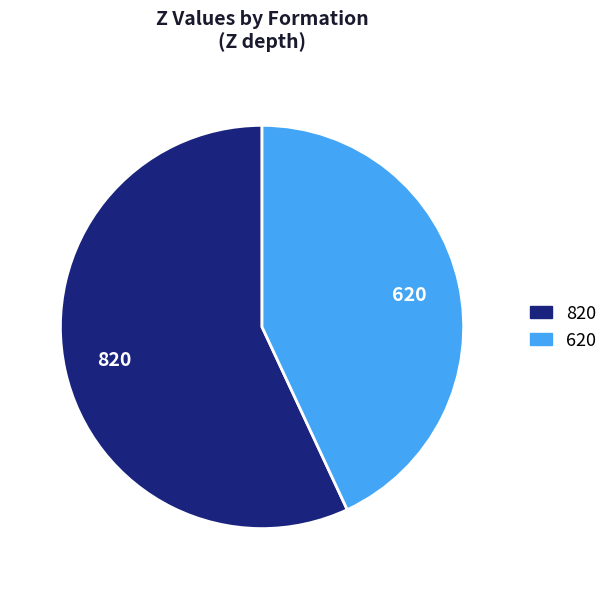

Is the sum of 620 and 820 greater than half?

Yes